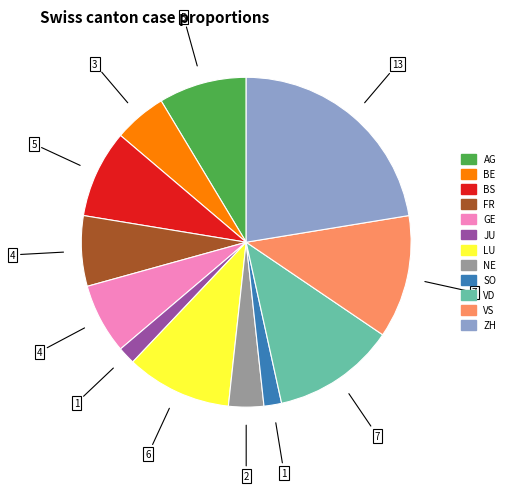

Which slice is the largest?

ZH